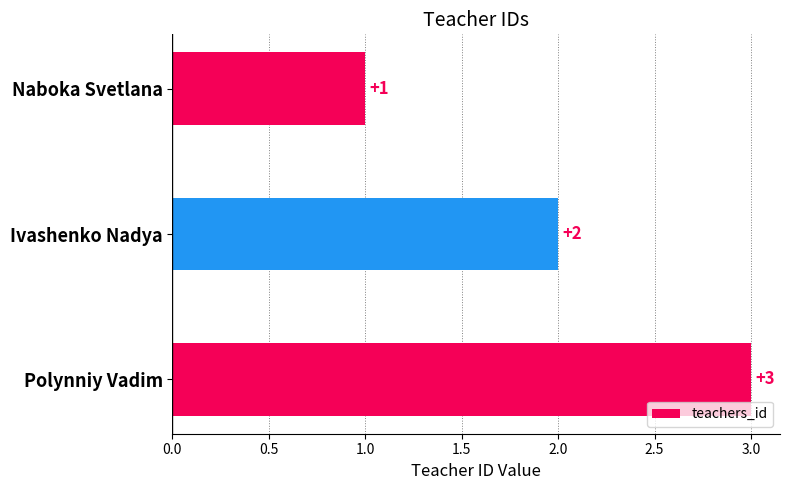

What is the approximate value at Polynniy Vadim?

3